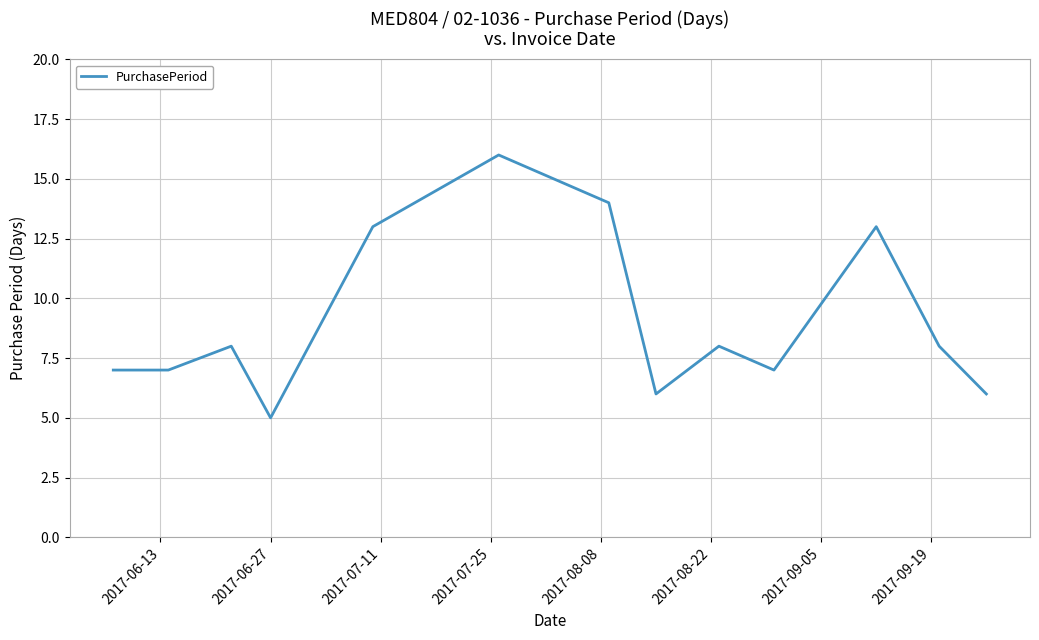

What is the difference between the maximum and minimum values?

11